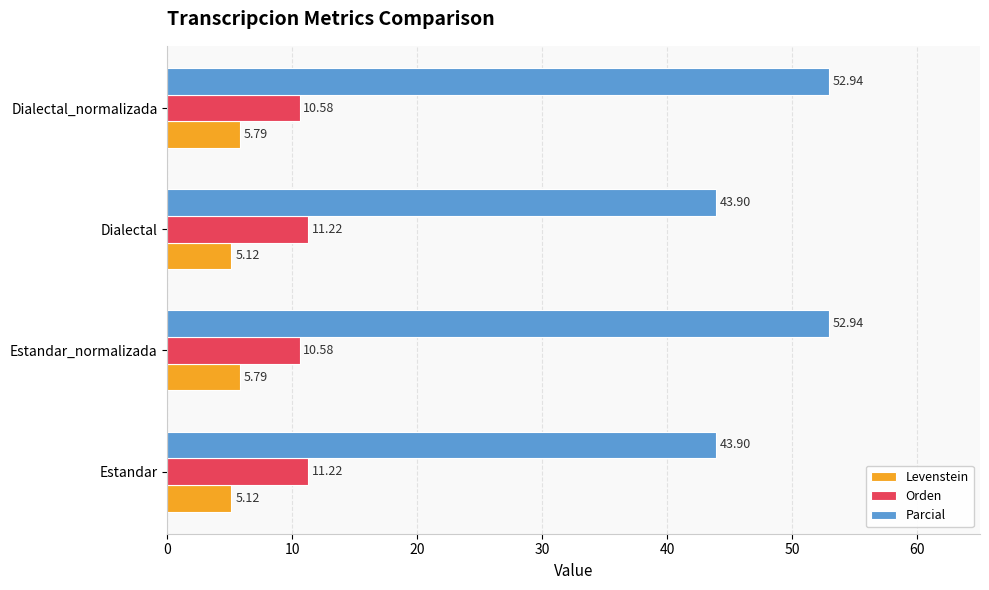

Is the value of Parcial at Estandar greater than the value of Orden at Estandar_normalizada?

Yes